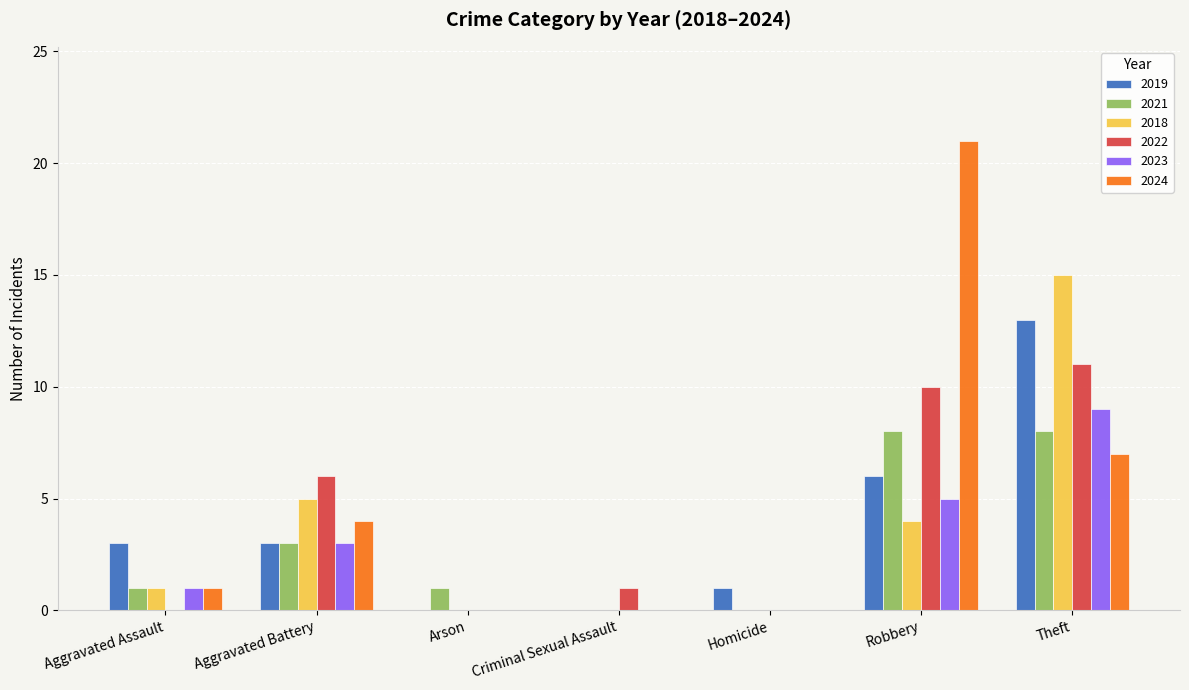

What is the highest value of the 2019 series?

13